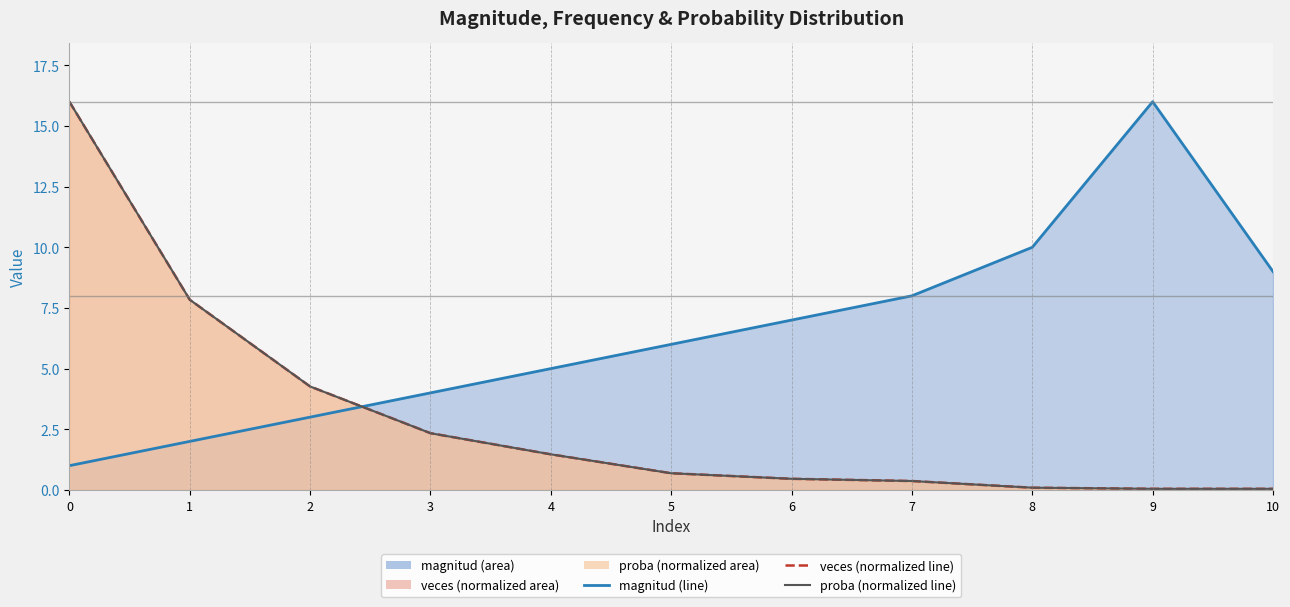

What are all the series names shown in the legend?

magnitud, veces, proba